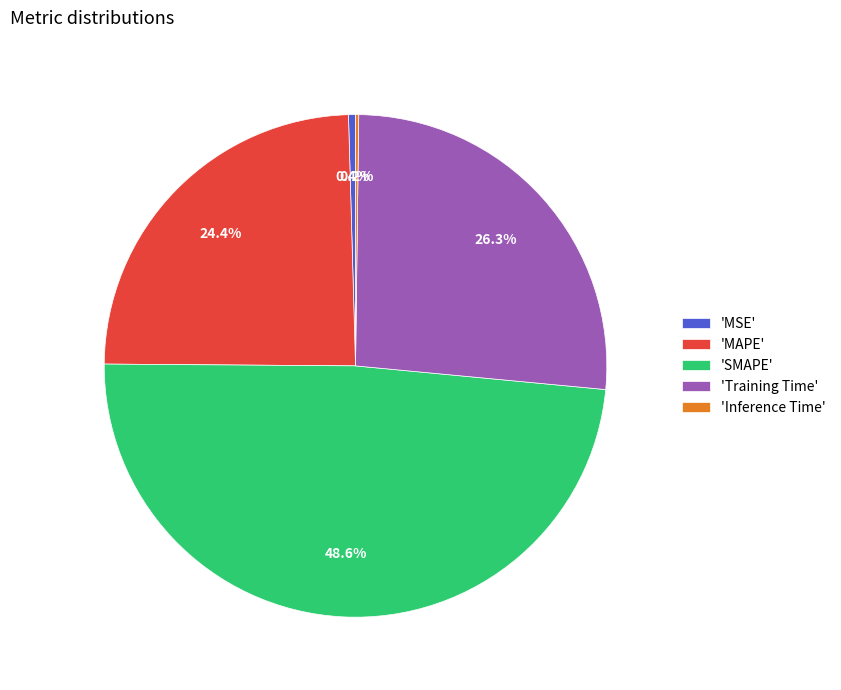

What portion of the pie excludes 'MSE'?

99.6%